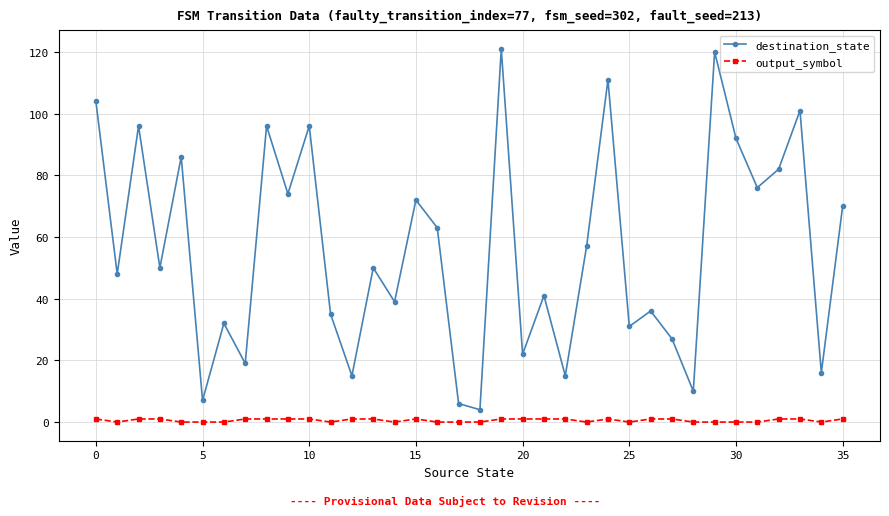

List the series in order of their overall mean, lowest first.

output_symbol, destination_state